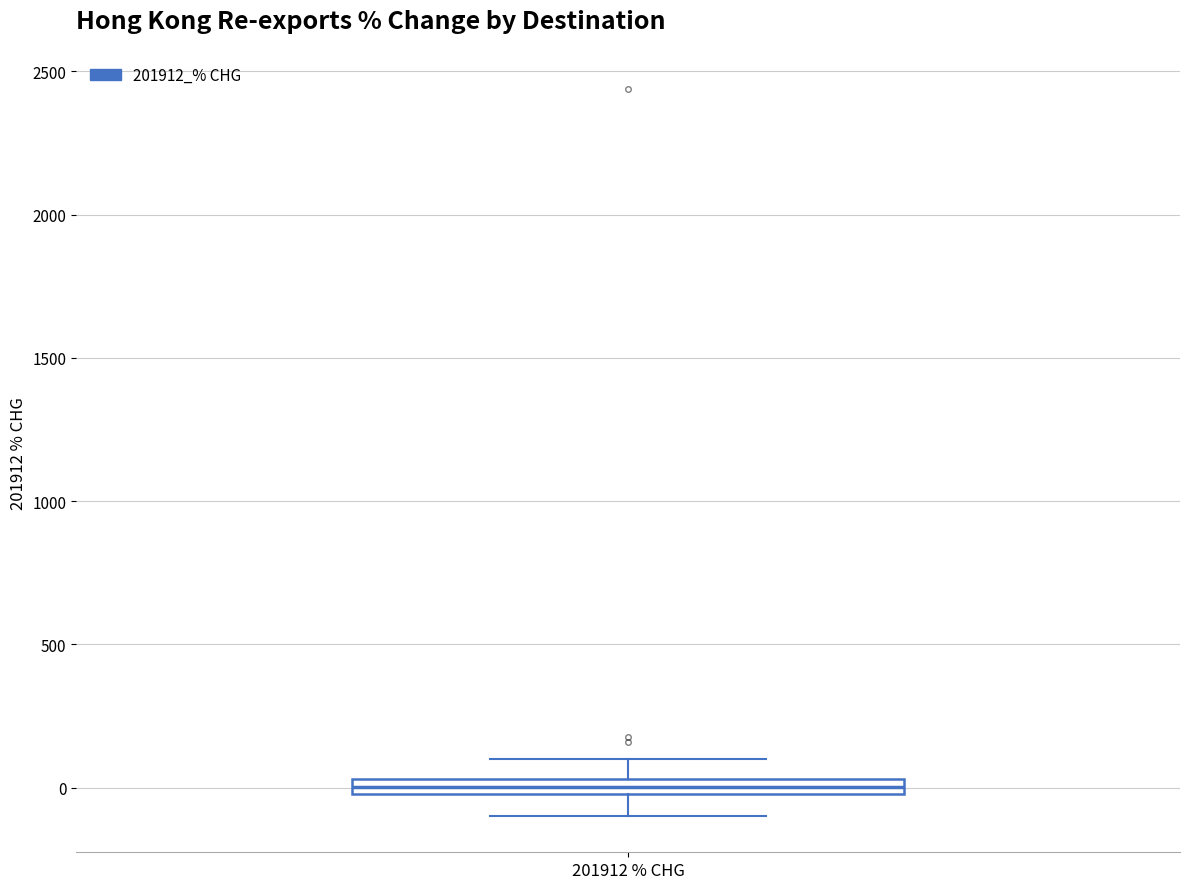

Where is the upper edge of the box for 201912 % CHG on the y-axis? The values are not printed on the chart, so give them approximately, as read against the axis.

50